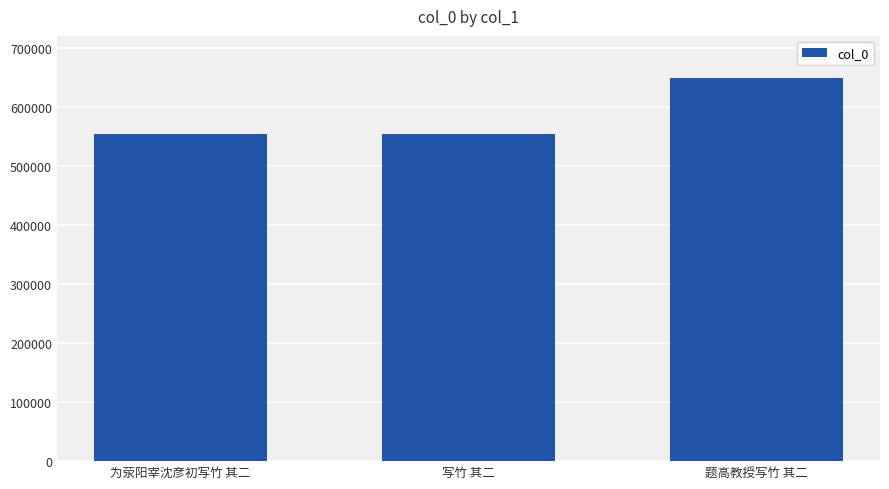

How many categories are shown in the chart?

3